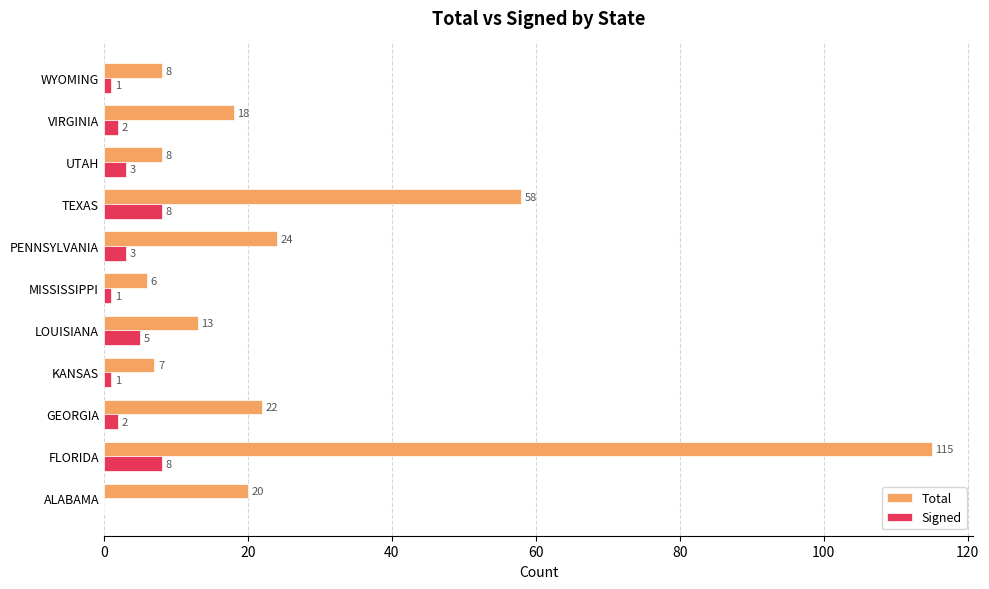

Which series changed the most between ALABAMA and KANSAS?

Total